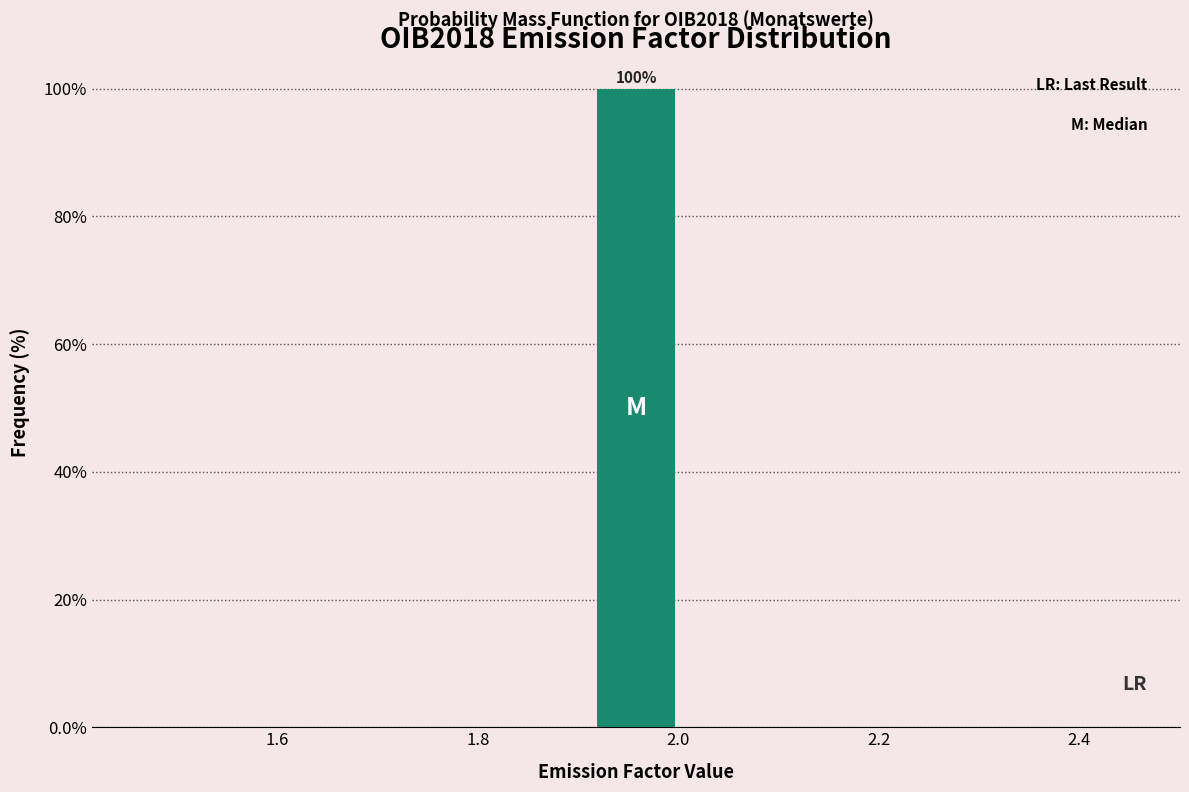

Over which range of the x-axis is the bar tallest?

1.92 to 2.00